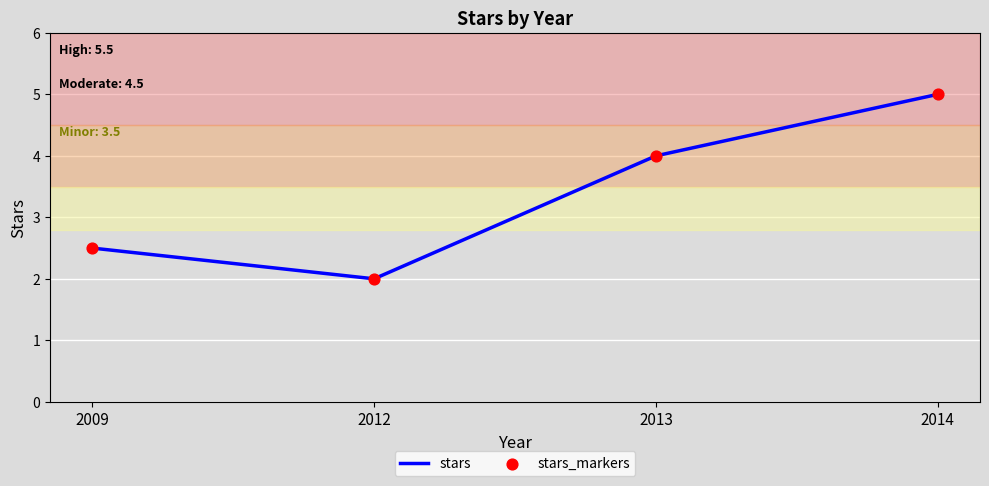

Is it true that the value at 2014 is 5.0?

True